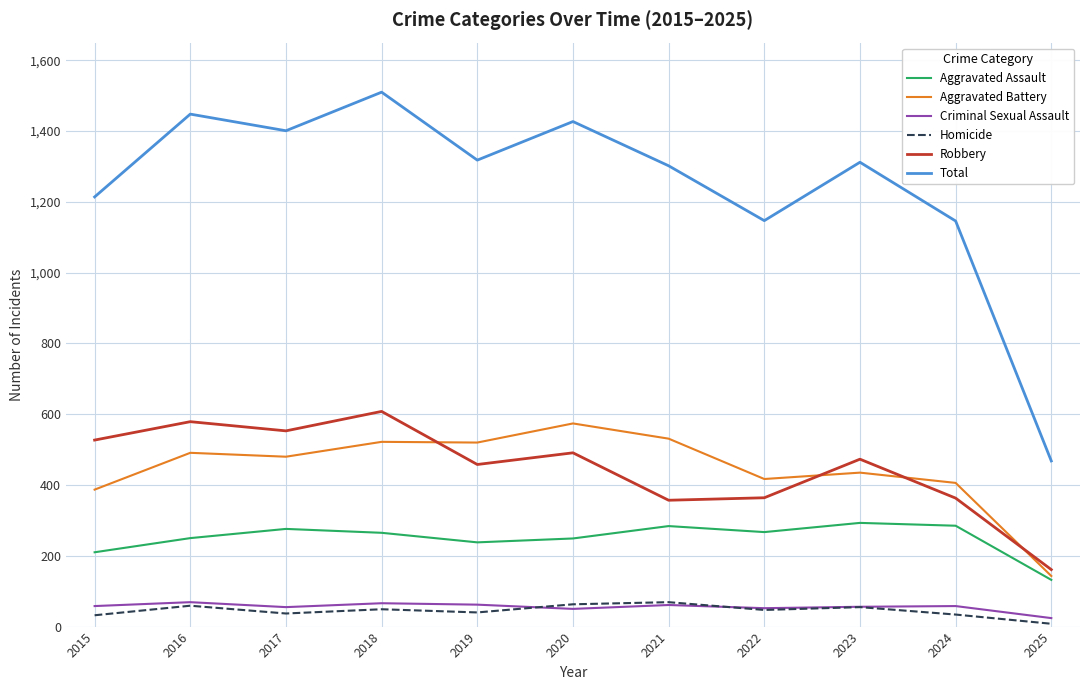

What is the maximum value for Aggravated Battery?

574